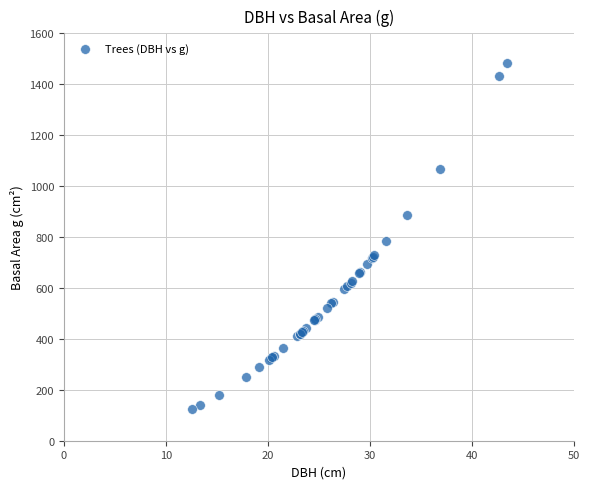

What Y value in the scatter plot is closest to 803?

784.3